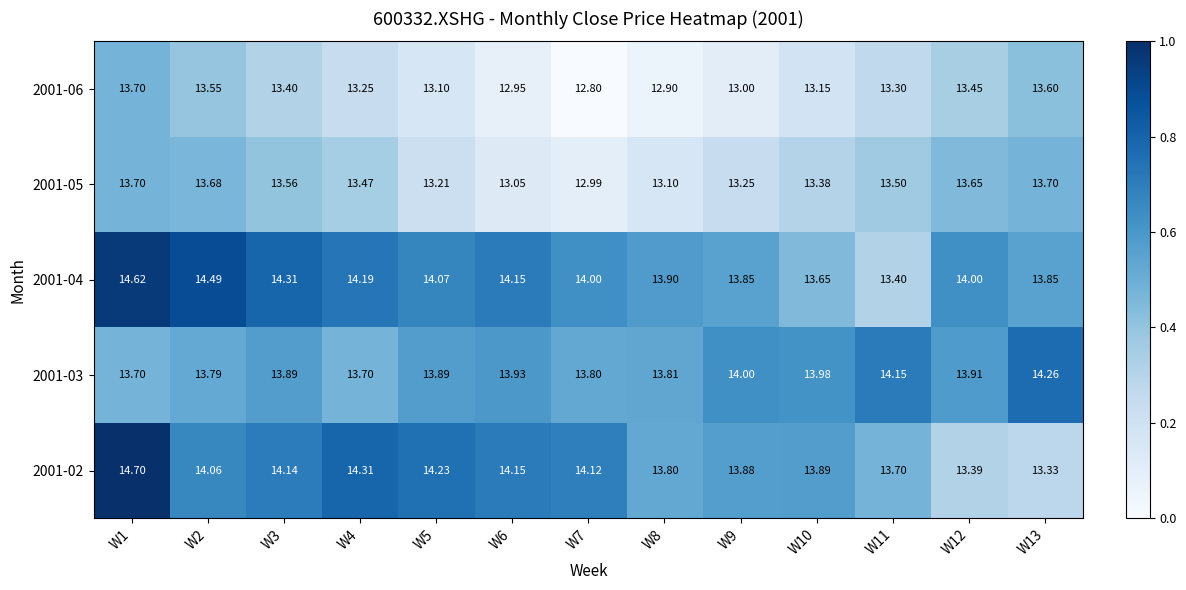

Is the value of 2001-04 at W4 greater than the value of 2001-05 at W10?

Yes